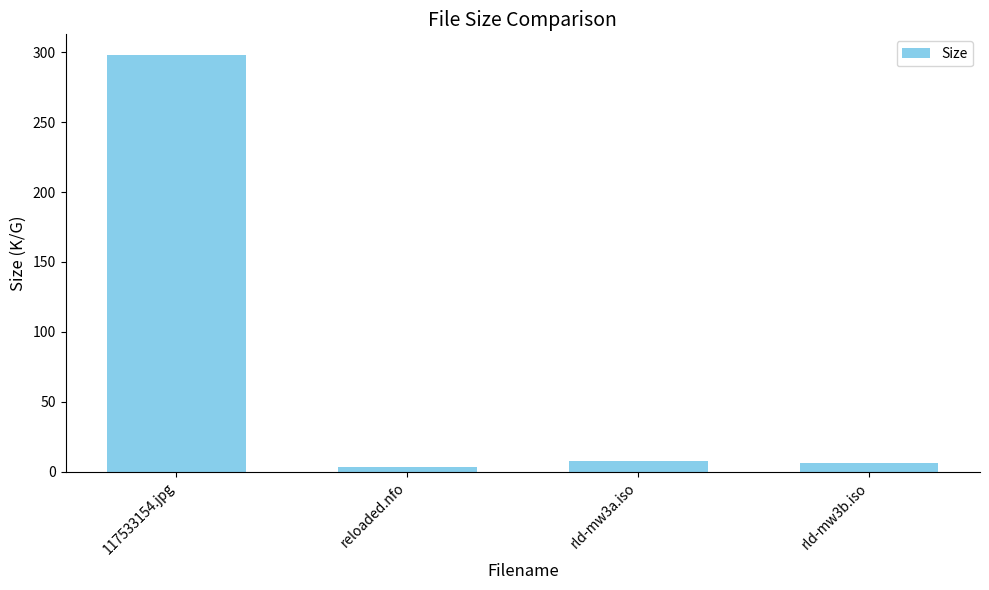

Reading left to right, list all the values displayed in this chart.

117533154.jpg=297.9	reloaded.nfo=3.6	rld-mw3a.iso=7.8	rld-mw3b.iso=6.0